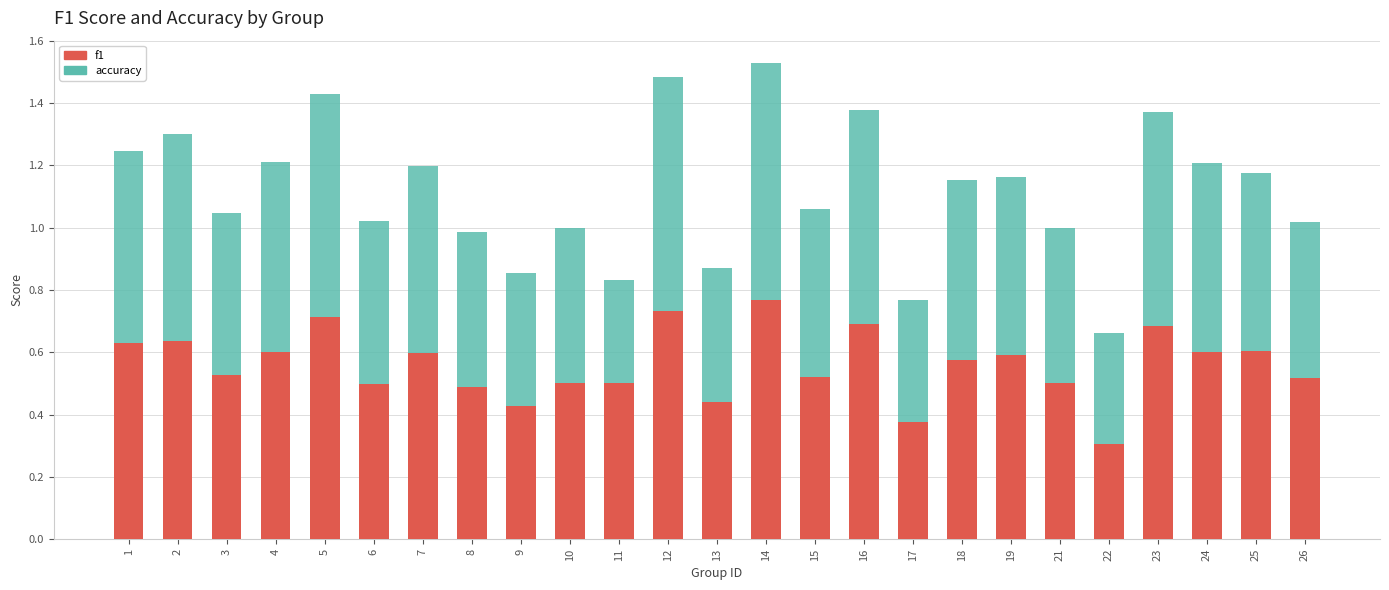

Which category has the lowest value in the f1 series?

22